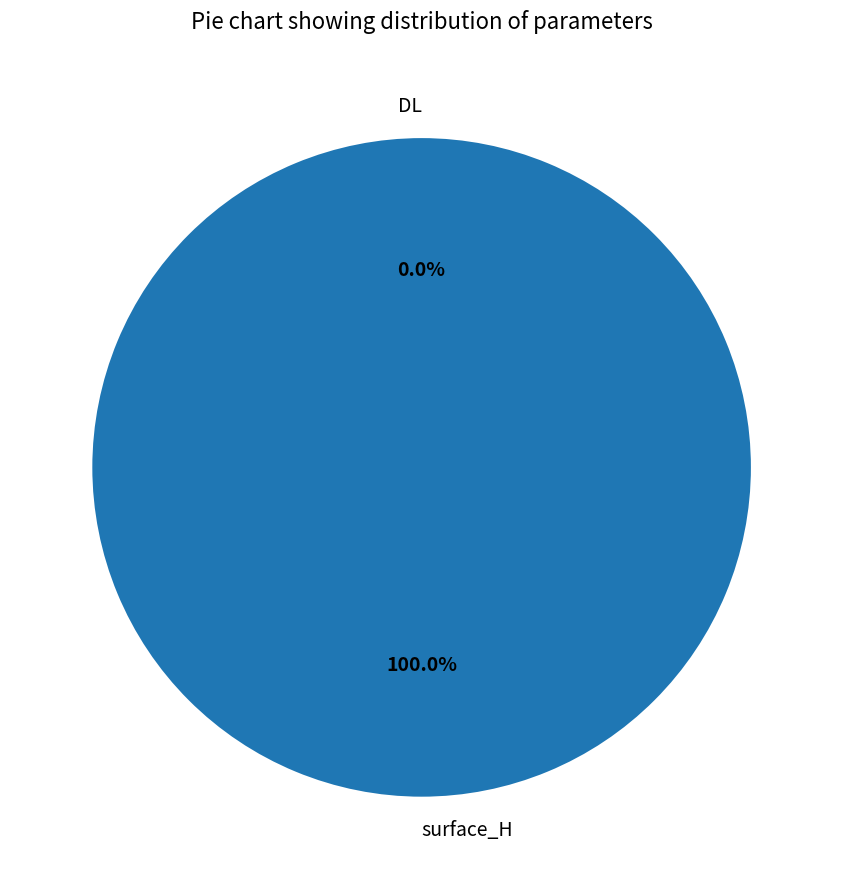

To the nearest percent, what is the average slice percentage?

50%